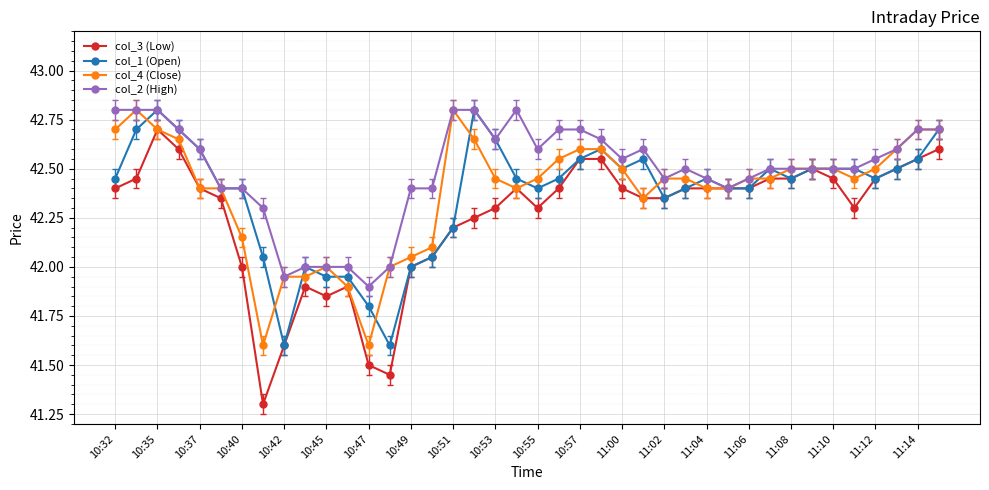

Which series has the widest spread of values?

col_3 (Low)